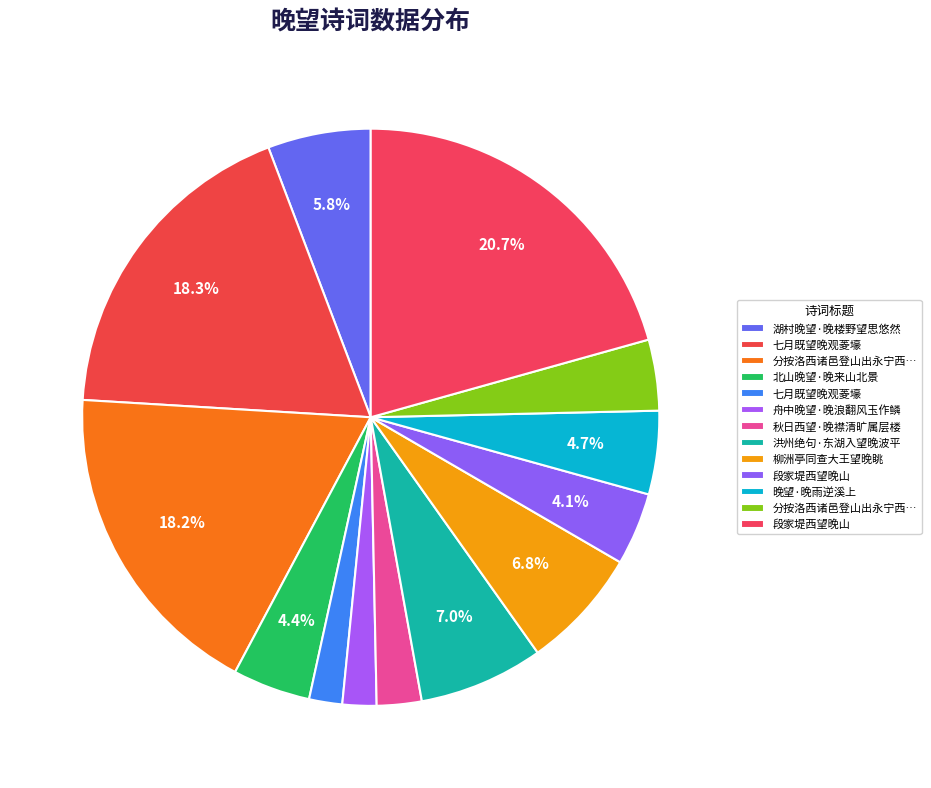

Count the number of slices in the pie.

13